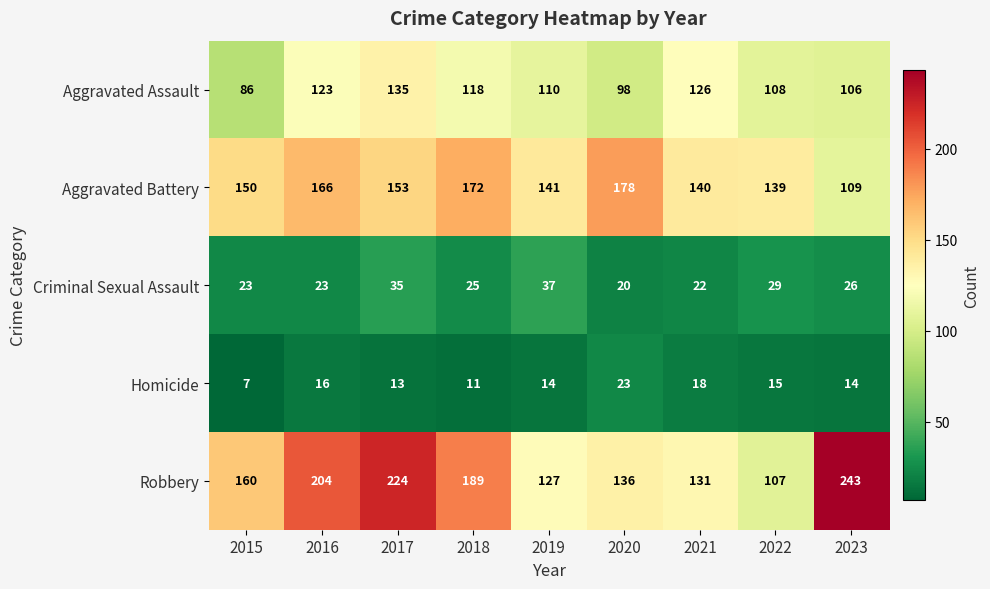

Which category has the highest value across all series?

2023